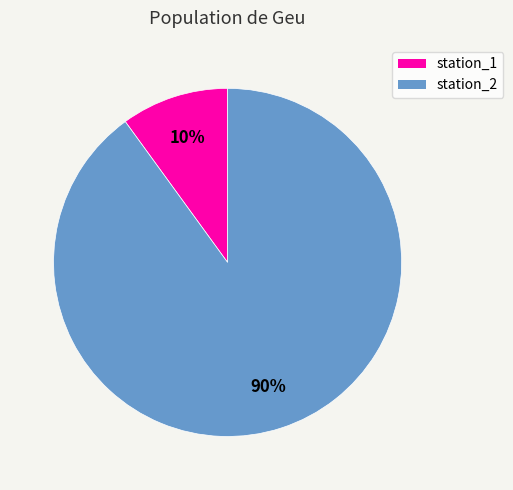

To the nearest percent, what percentage of the pie is station_2?

90%